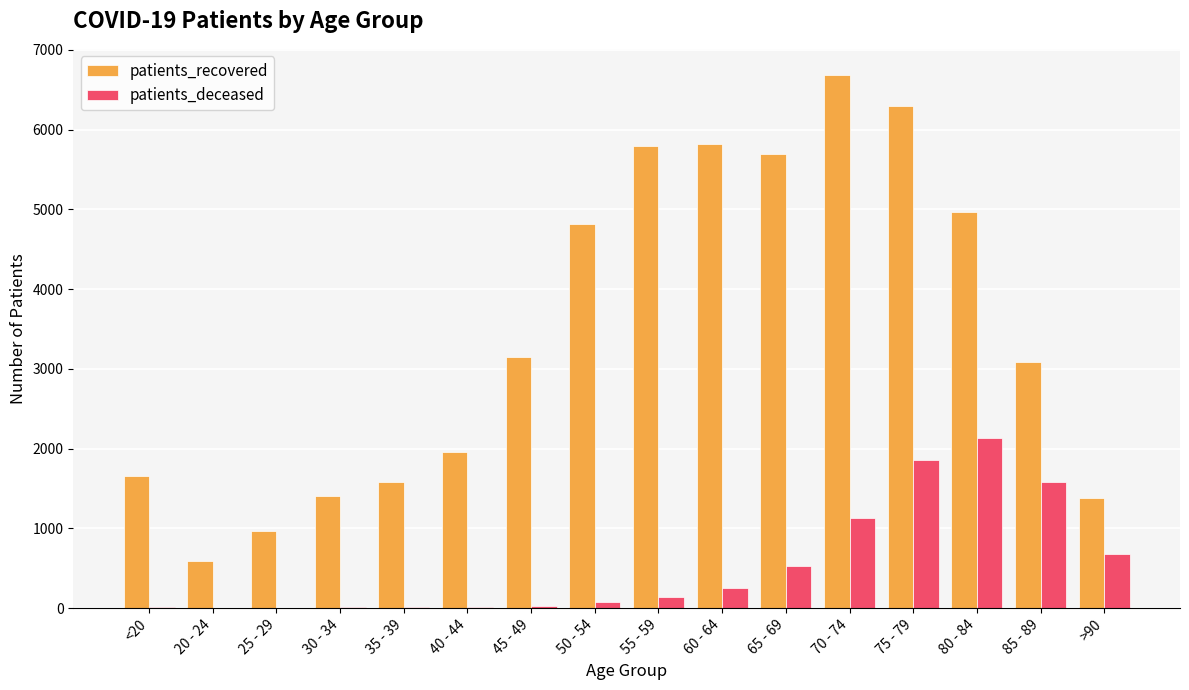

Is it true that patients_recovered equals 6298 at 75 - 79?

True